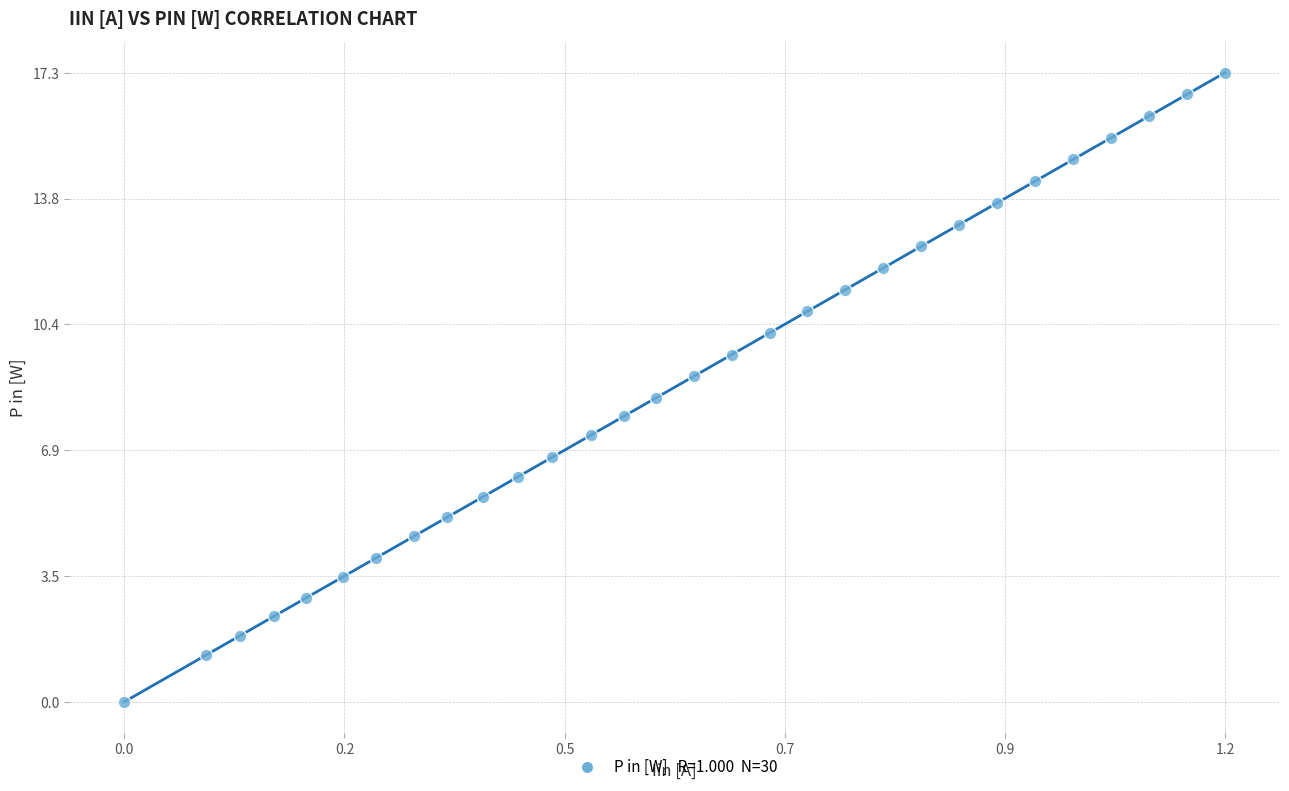

What is the range of X values (max minus min)?

1.2